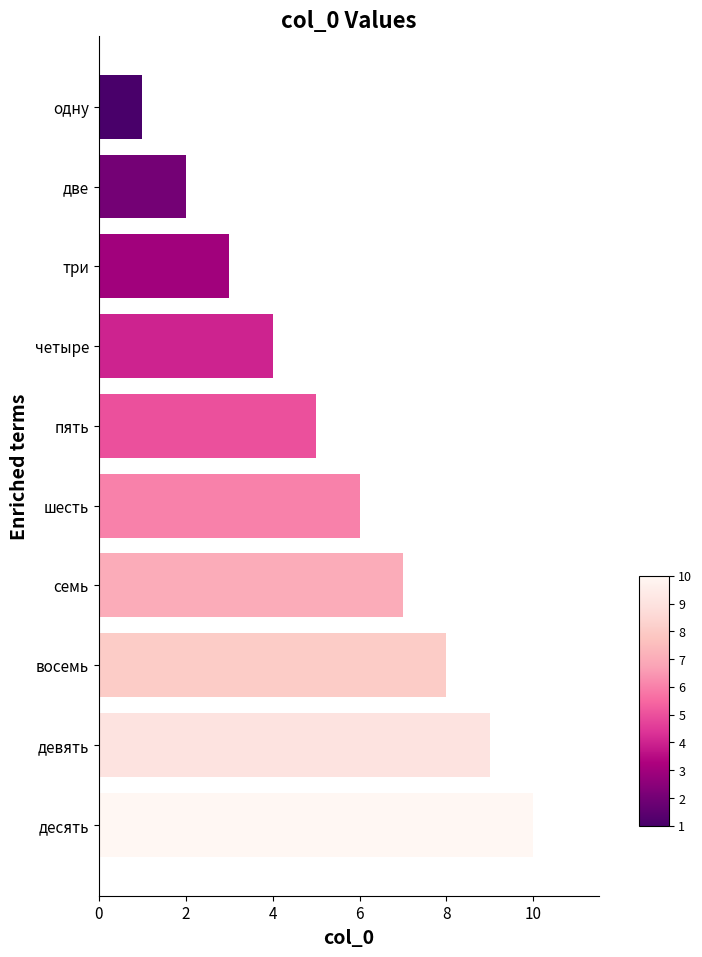

Which has a higher value, шесть or восемь?

восемь